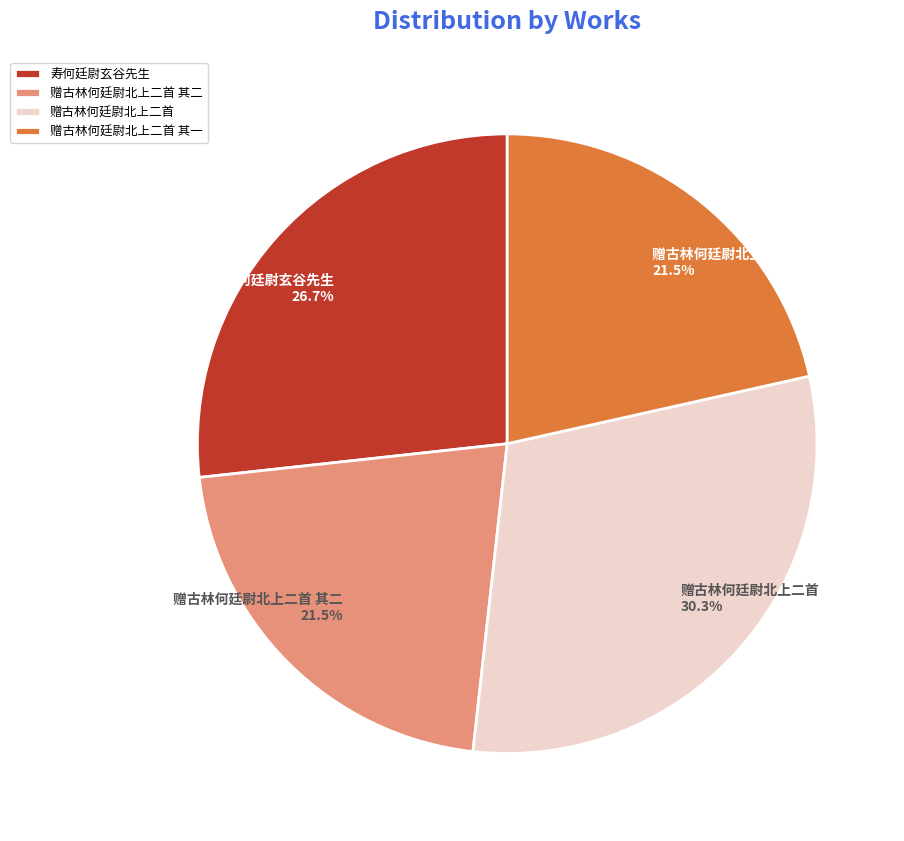

True or false: 赠古林何廷尉北上二首 其一 accounts for 29% of the total.

False